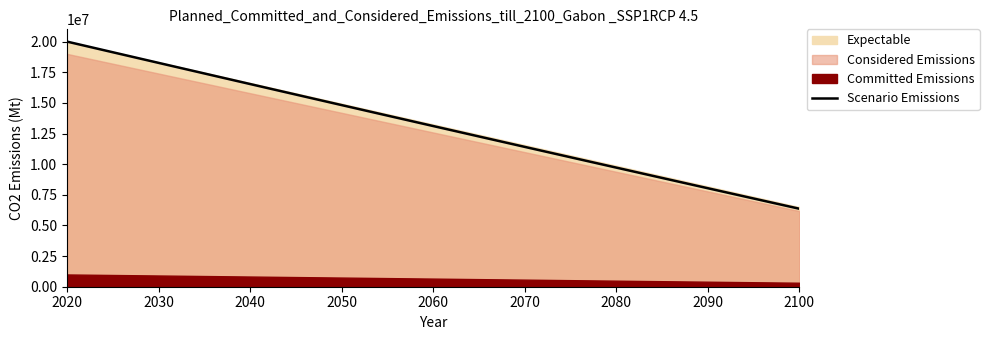

What is the greatest value displayed?

20000000.0